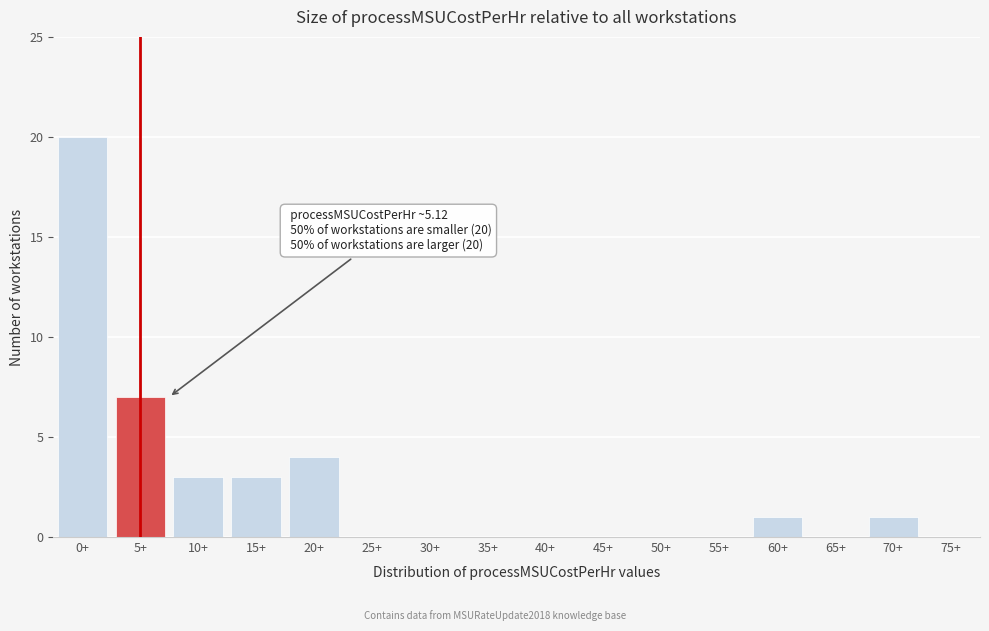

Reading left to right, extract all data points from this chart.

0+=20	5+=7	10+=3	15+=3	20+=4	25+=0	30+=0	35+=0	40+=0	45+=0	50+=0	55+=0	60+=1	65+=0	70+=1	75+=0